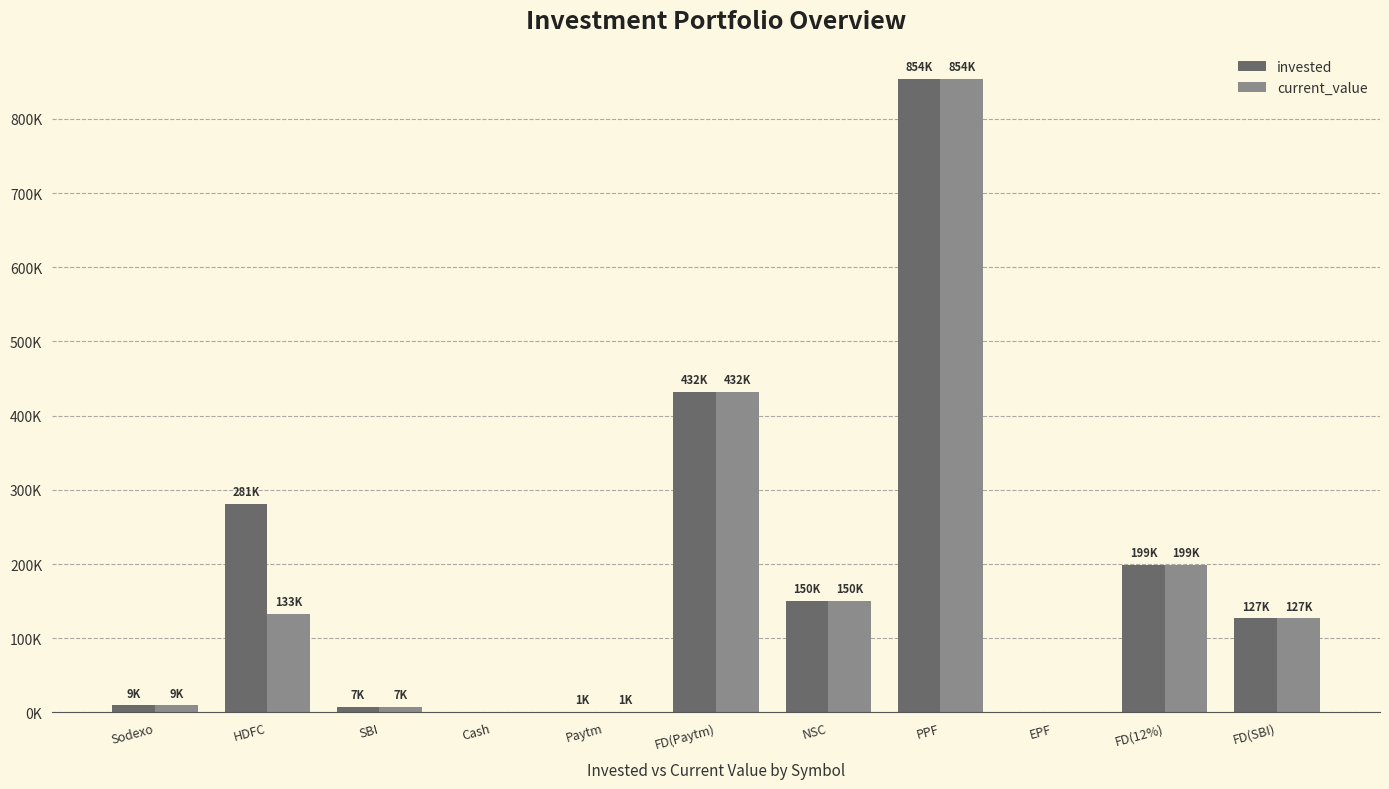

What are all the series names shown in the legend?

invested, current_value